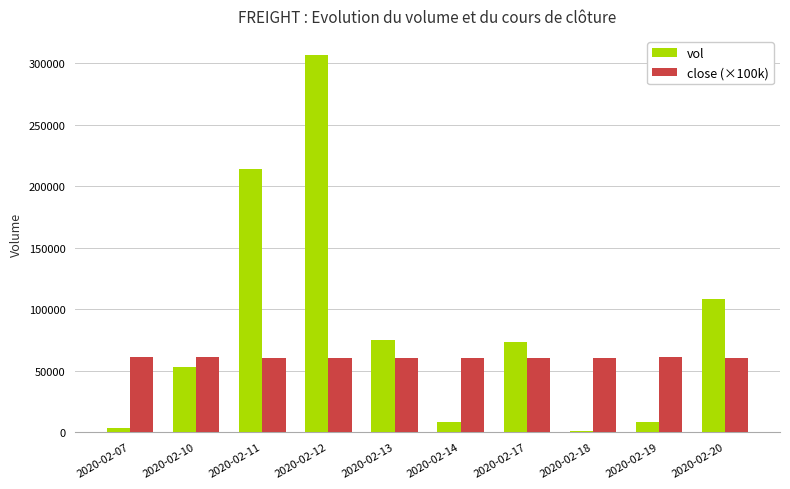

Which series changed the most between 2020-02-13 and 2020-02-19?

vol